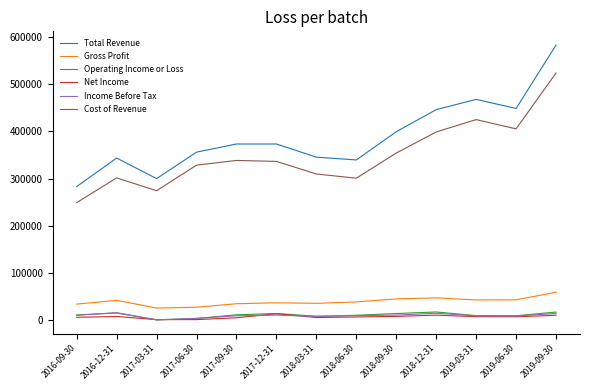

True or false: Gross Profit and Net Income intersect in this chart.

False